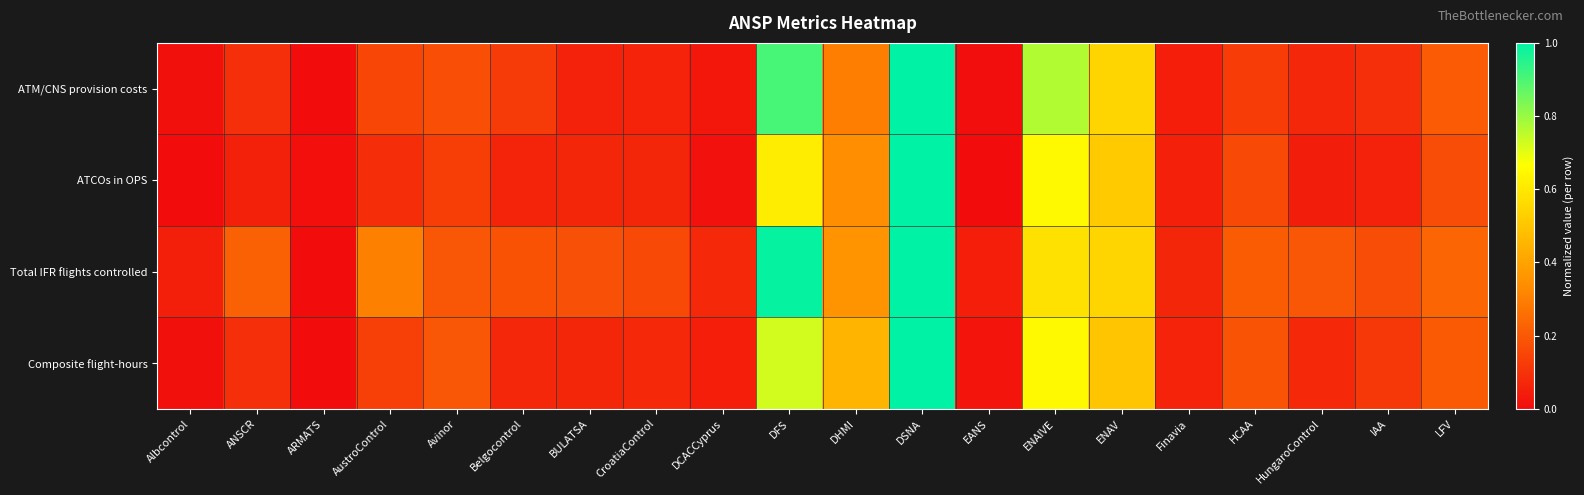

How many data points does each series have?

20